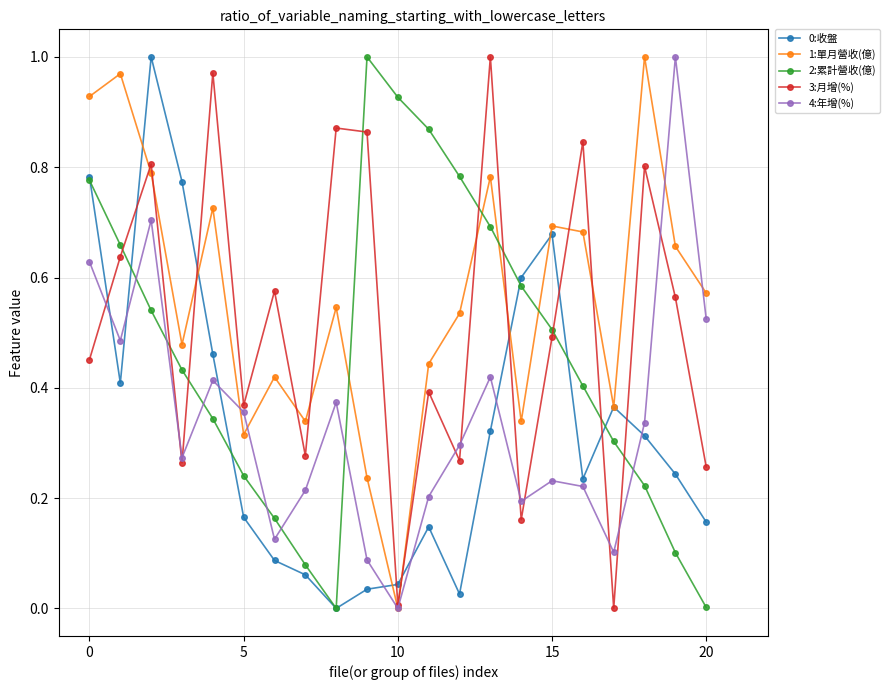

Which series ends up on top after the final intersection of 2:累計營收(億) and 3:月增(%)?

3:月增(%)